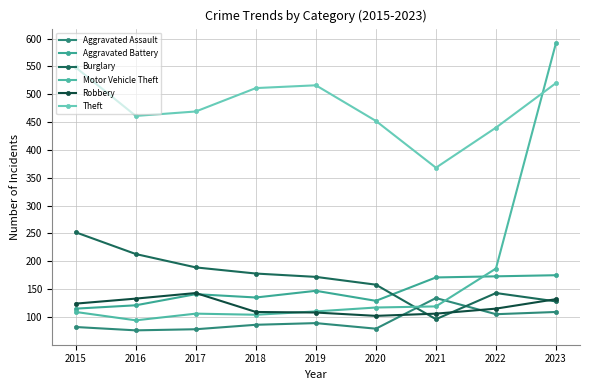

Rank the categories by Theft value from highest to lowest.

2015, 2023, 2019, 2018, 2017, 2016, 2020, 2022, 2021